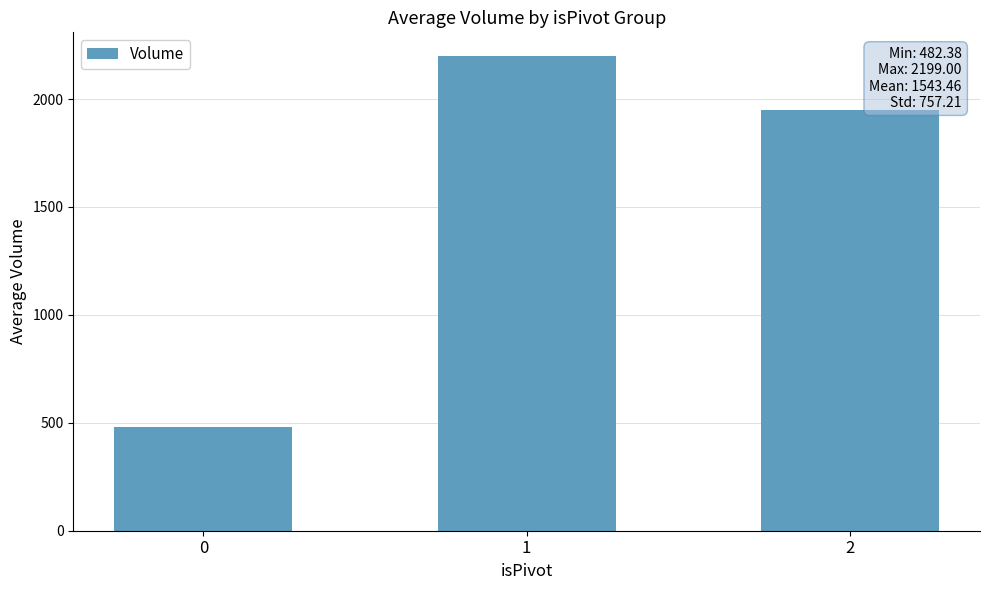

The value at 2 is 2570.1. True or false?

False